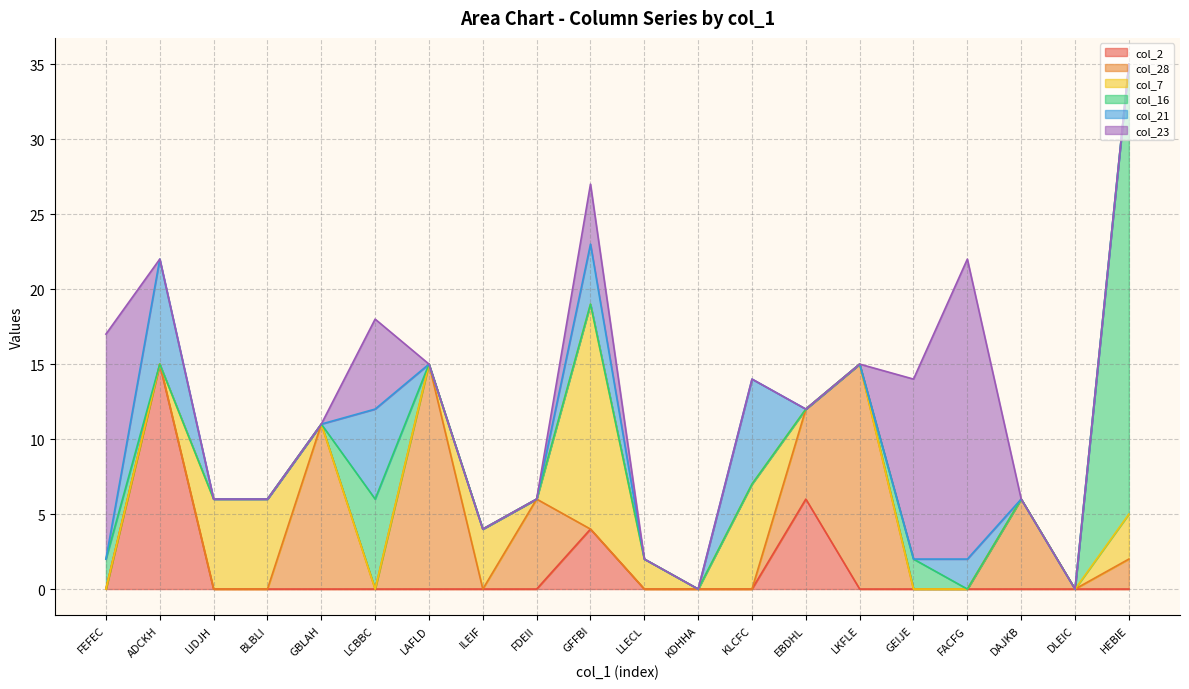

The value of col_16 at LAFLD is -20. True or false?

False